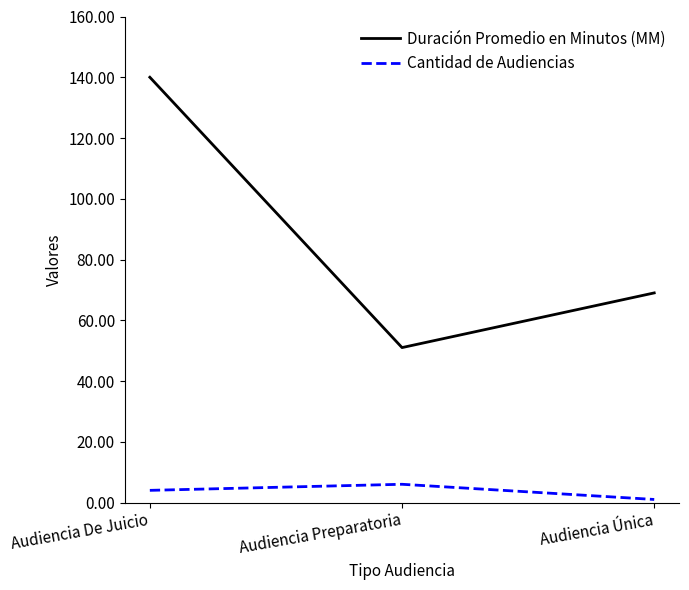

Rank the series by their average value, from highest to lowest.

Duración Promedio en Minutos (MM), Cantidad de Audiencias